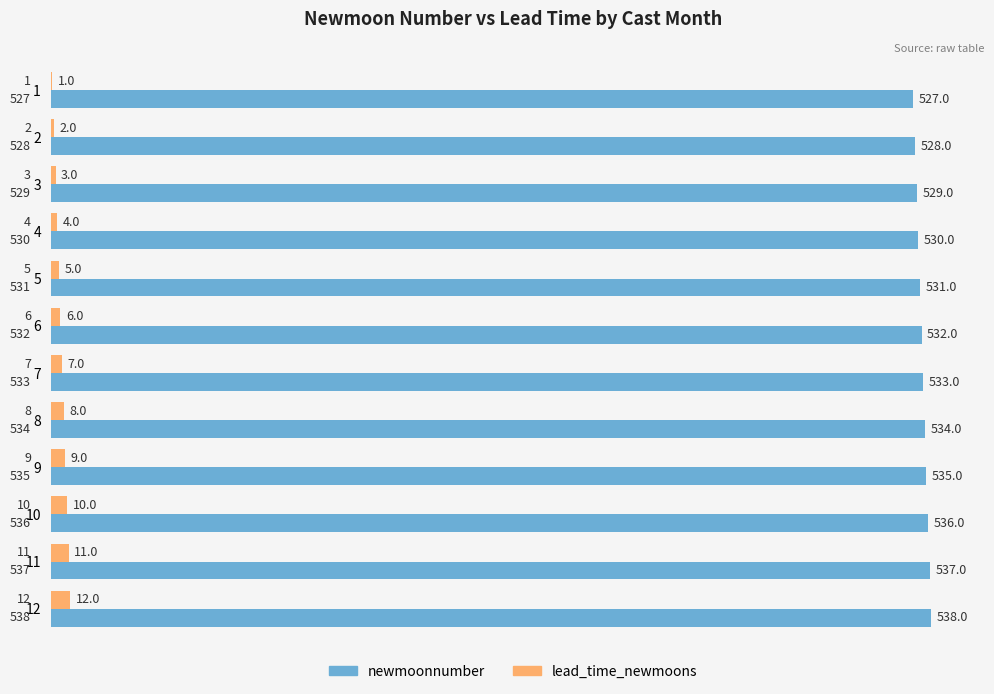

What is the maximum value for newmoonnumber?

538